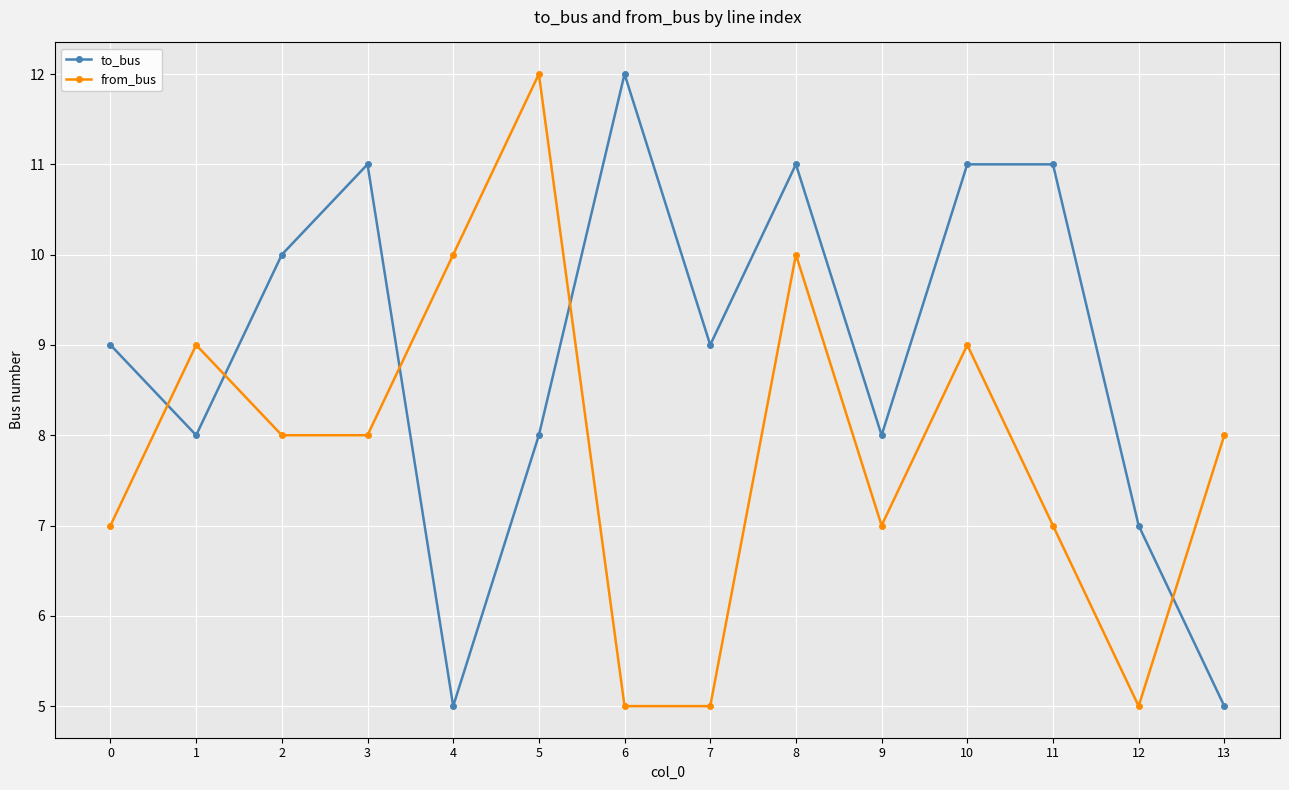

Reading left to right, list all the values displayed in this chart.

to_bus: 9	8	10	11	5	8	12	9	11	8	11	11	7	5
from_bus: 7	9	8	8	10	12	5	5	10	7	9	7	5	8